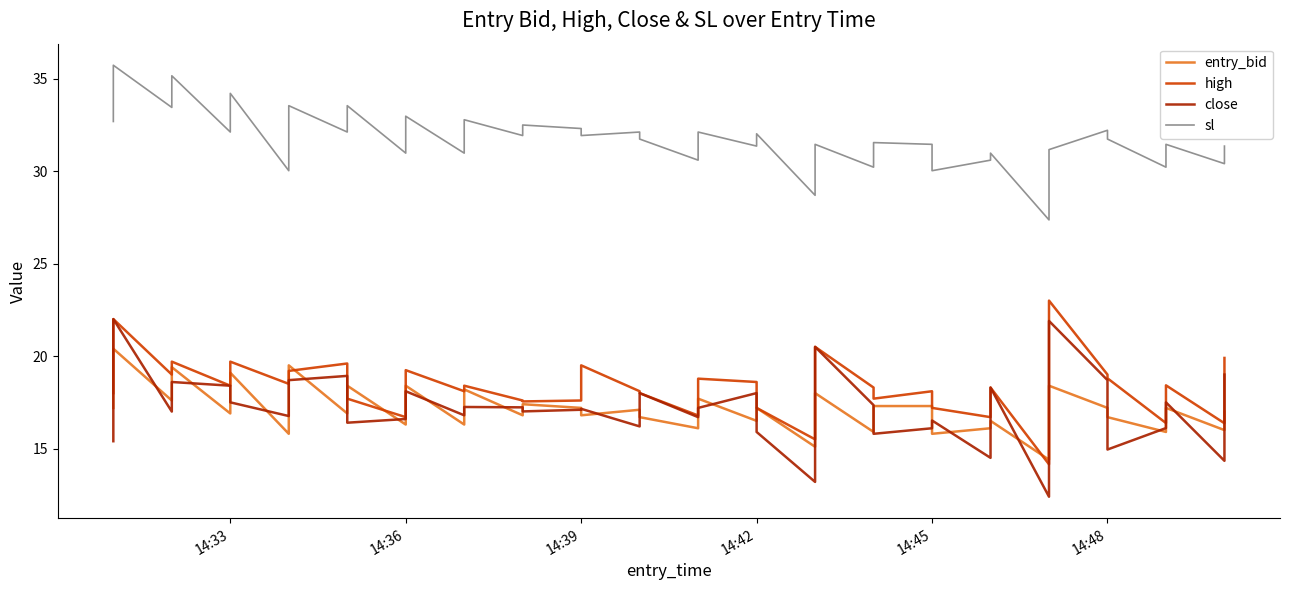

True or false: high and sl cross at least once.

False